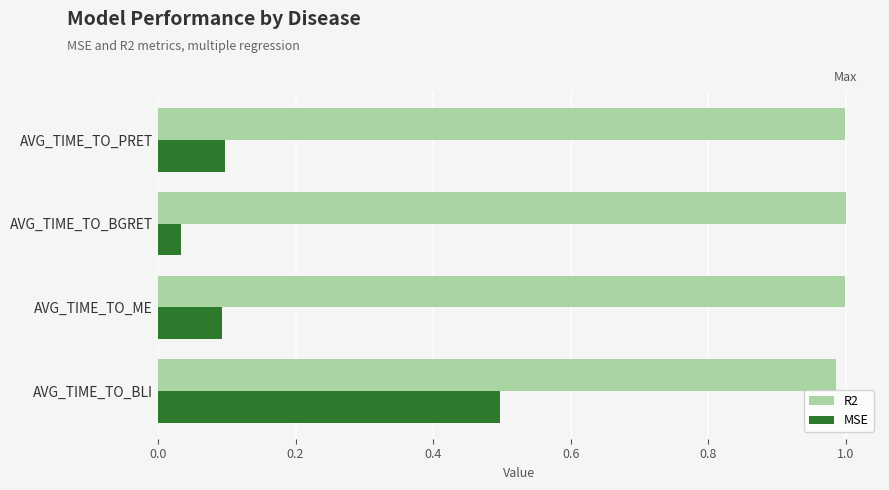

True or false: MSE has a value of 0.7 at AVG_TIME_TO_BLI.

False